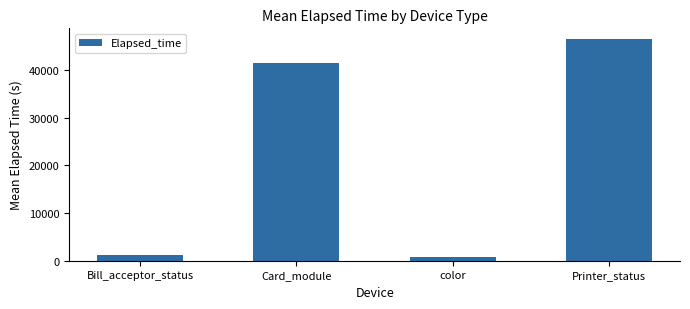

What is the change in value from Bill_acceptor_status to Card_module?

+40112.3